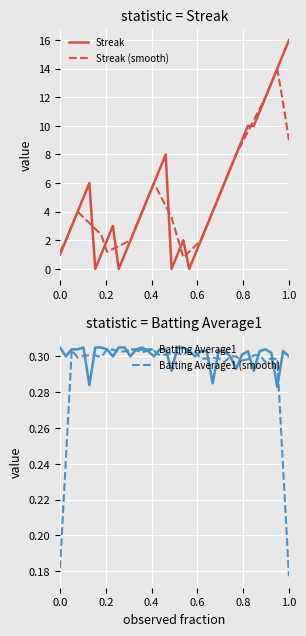

Which category has the lowest value in the Batting Average1 (smooth) series?

1.0